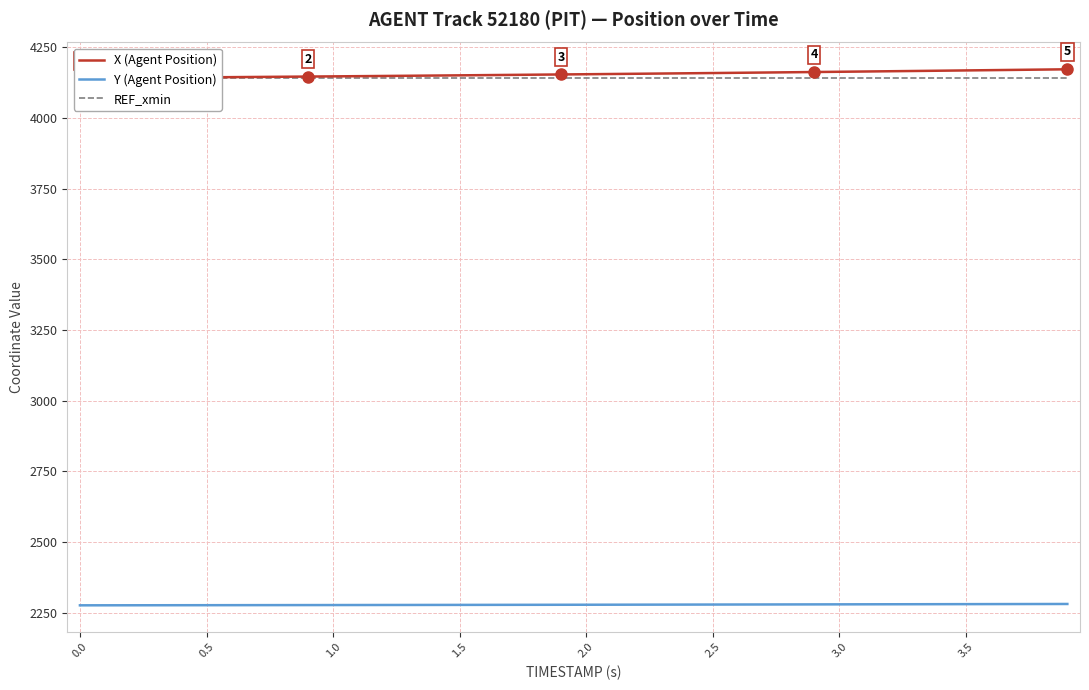

What is the greatest value displayed?

4171.4